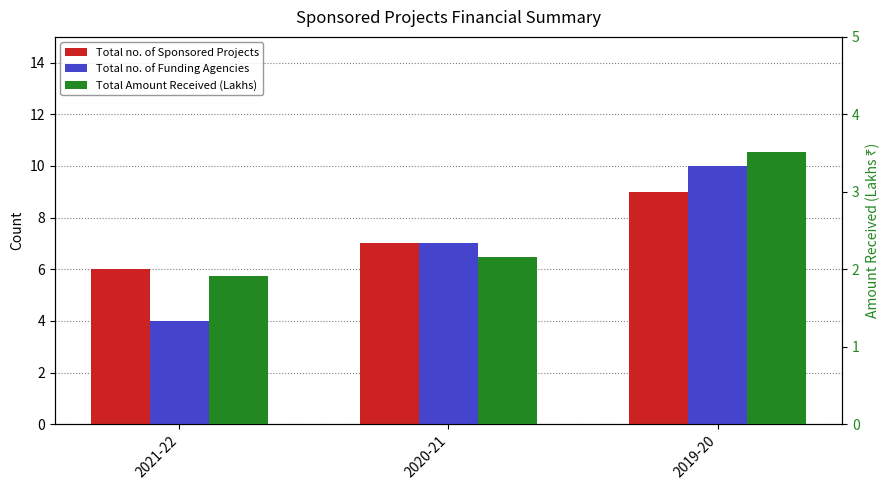

How many distinct data groups are displayed?

3